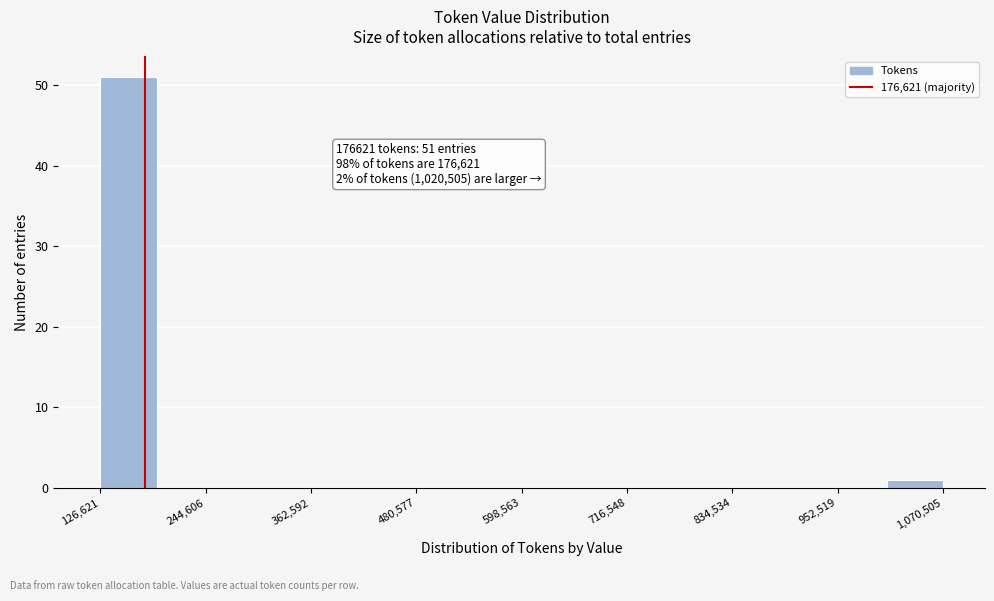

Around what value on the x-axis is the tallest bar? Give the approximate position of its centre, as read against the axis.

160000